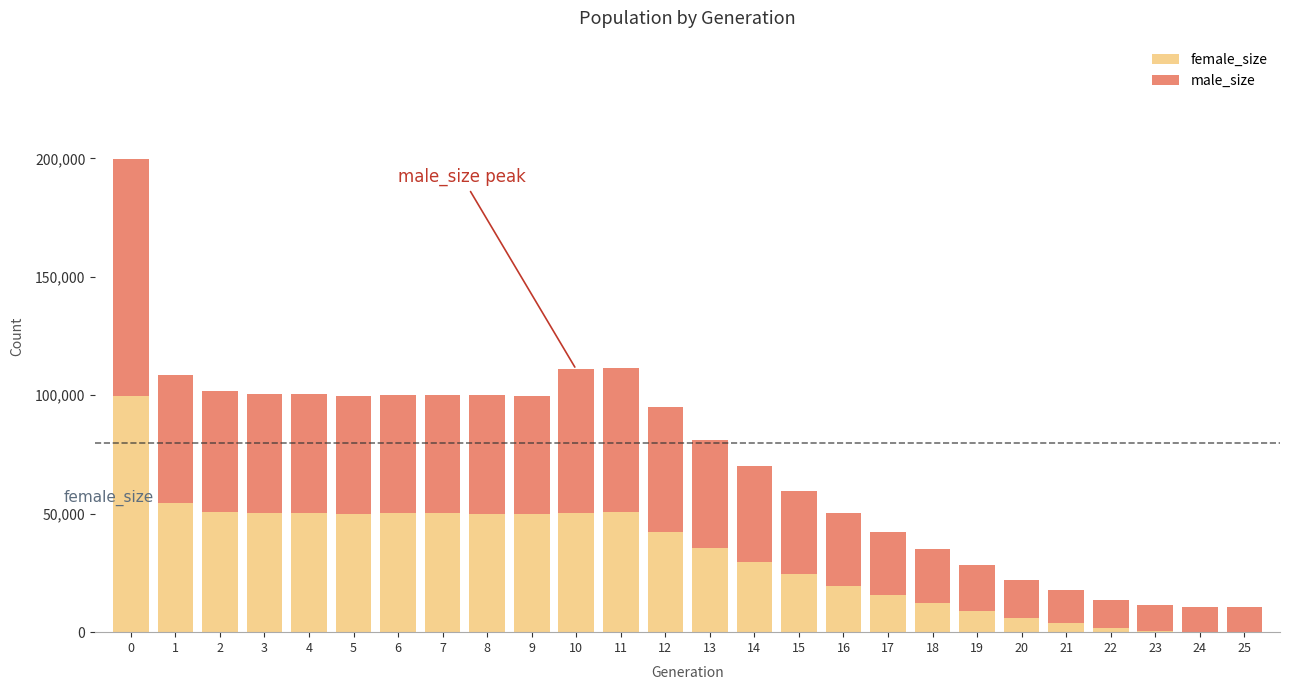

List the series in order of their peak value, highest first.

male_size, female_size